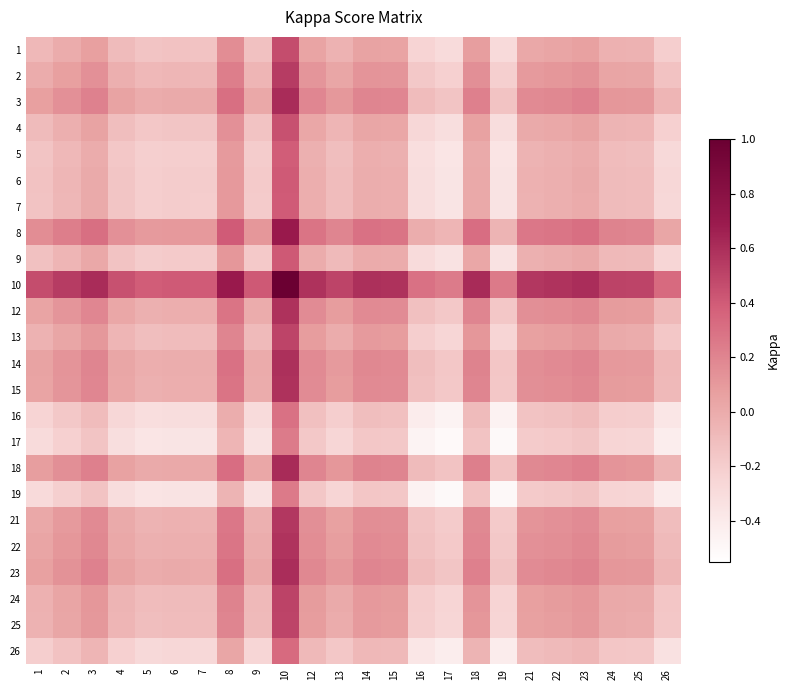

Which category has the lowest value across all series?

17